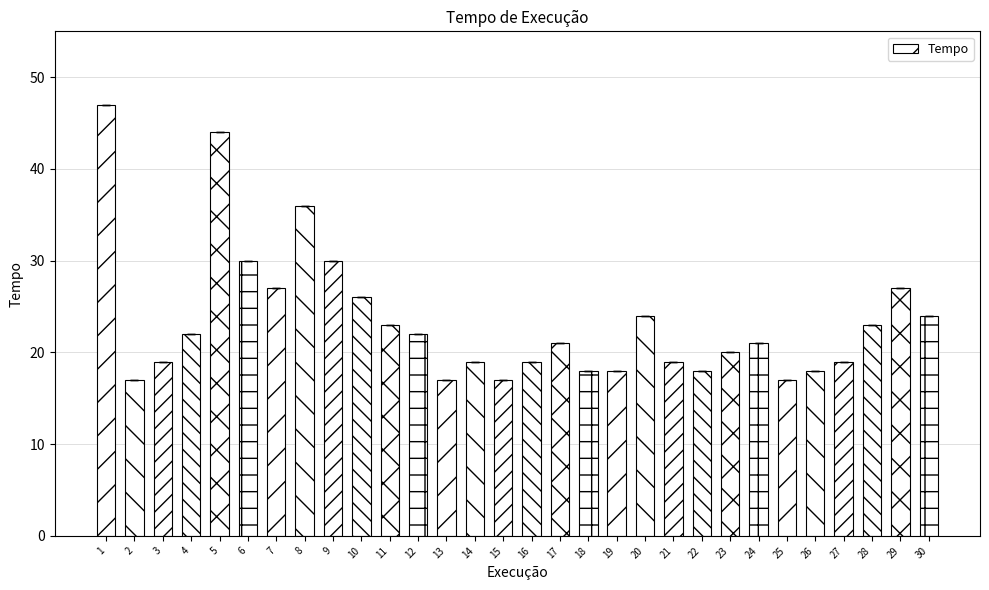

What is the ratio of the value at 20 to the value at 13?

1.4